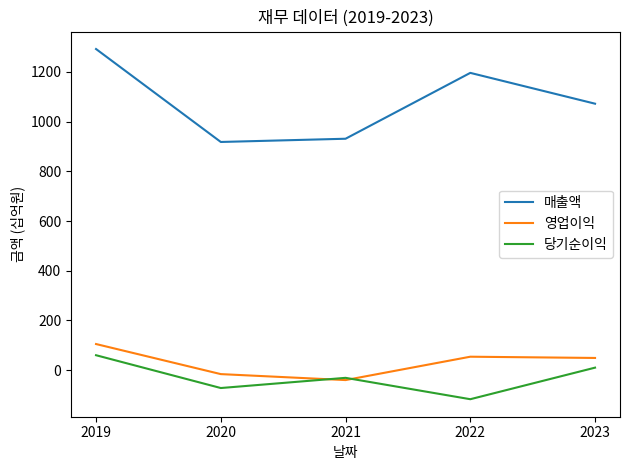

How many lines are shown in the chart?

3